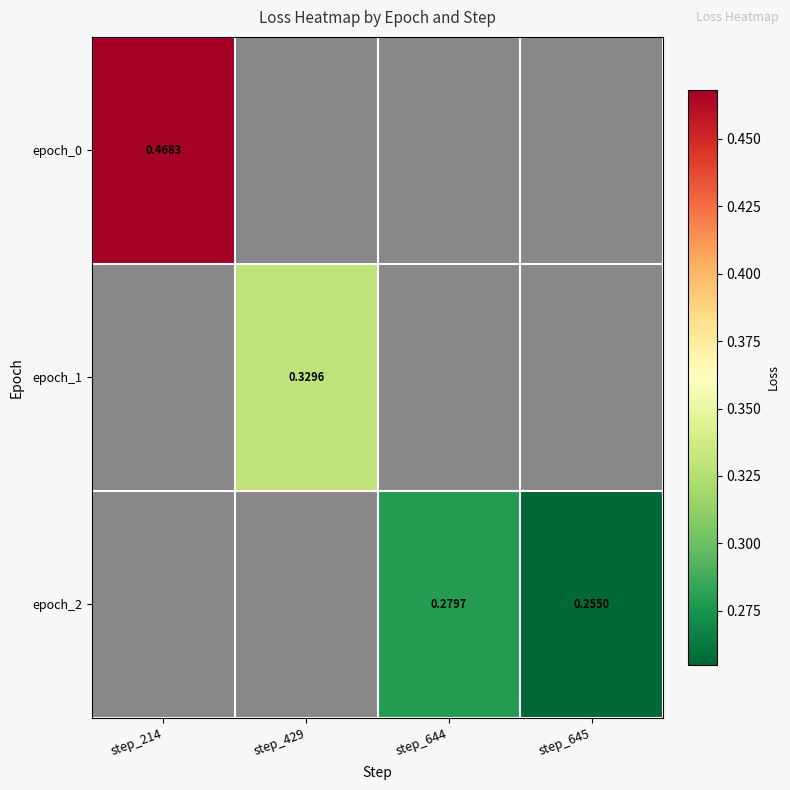

Read the epoch_2 value at step_644.

0.3